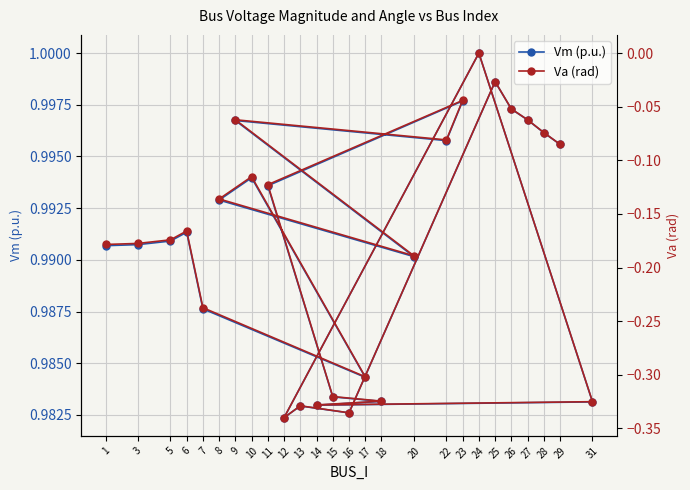

At which label is Vm (p.u.) closest to 0?

12